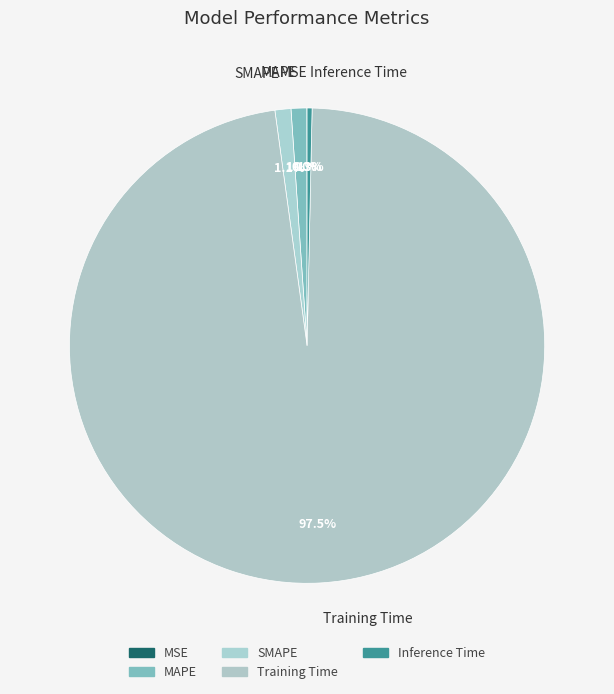

Rank the categories by value from lowest to highest.

MSE, Inference Time, MAPE, SMAPE, Training Time